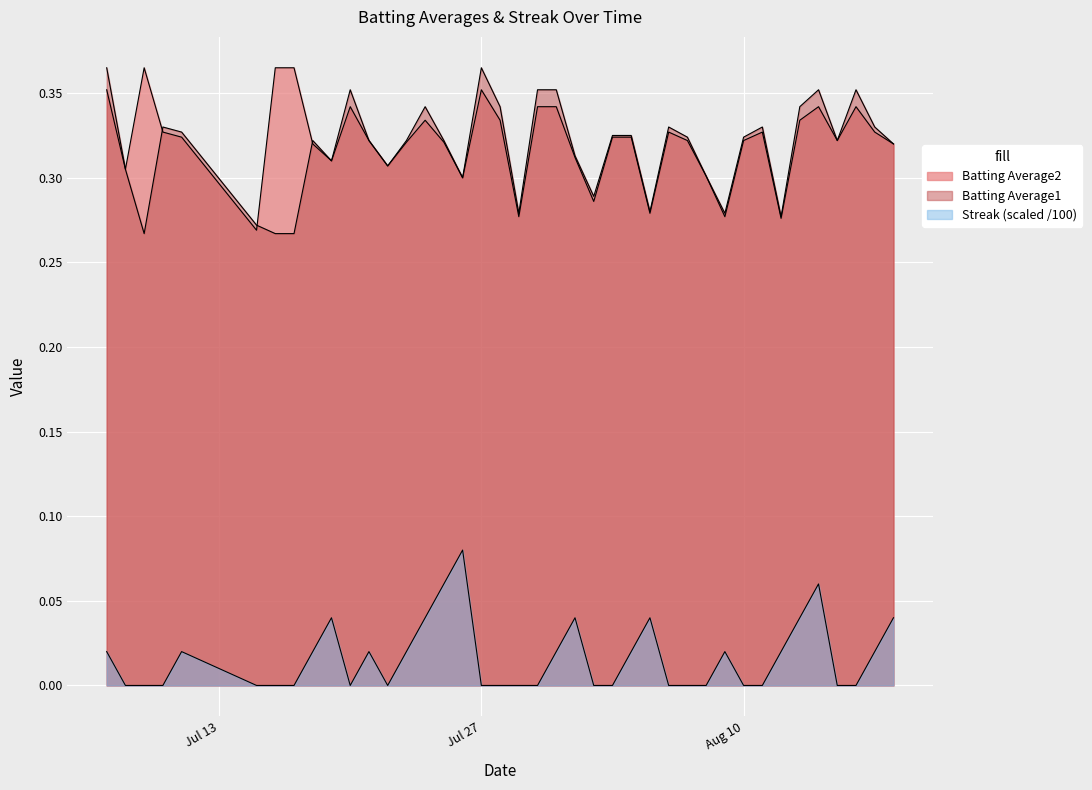

What is the lowest value of the Batting Average2 series?

0.3